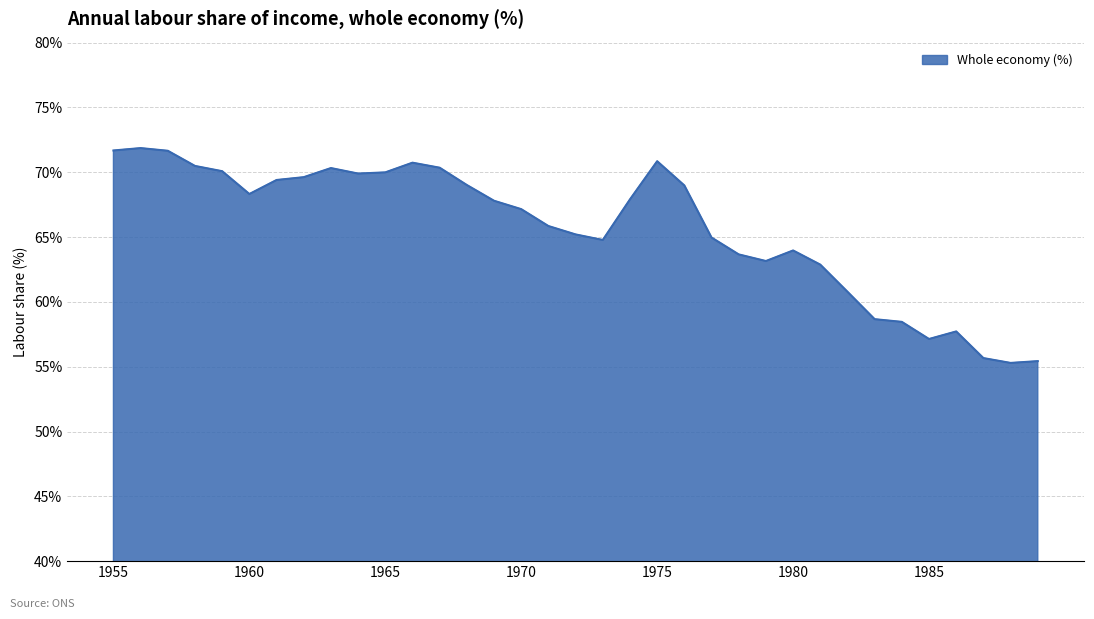

What is the smallest value displayed?

55.3